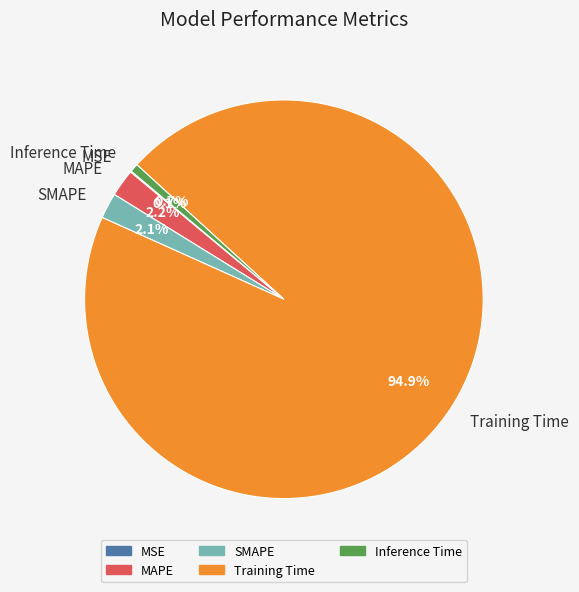

Is there any slice that represents more than half of the pie?

Yes